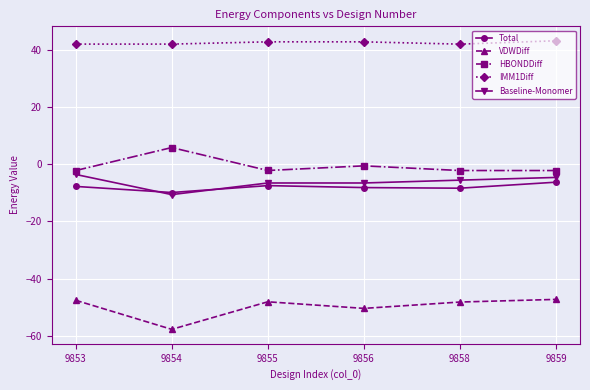

What is the difference between the highest and lowest values at 9856?

93.2